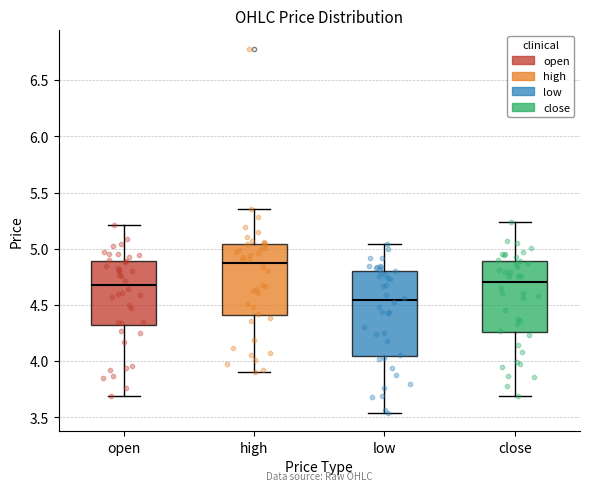

Which box has the highest median line?

high